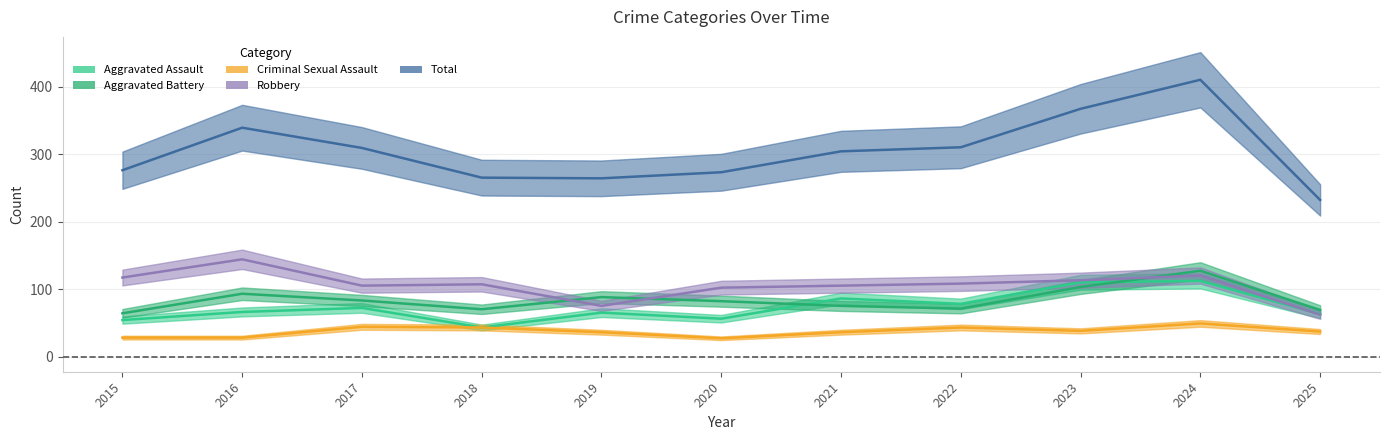

What is the value of the Criminal Sexual Assault point at the 6th from the left?

27